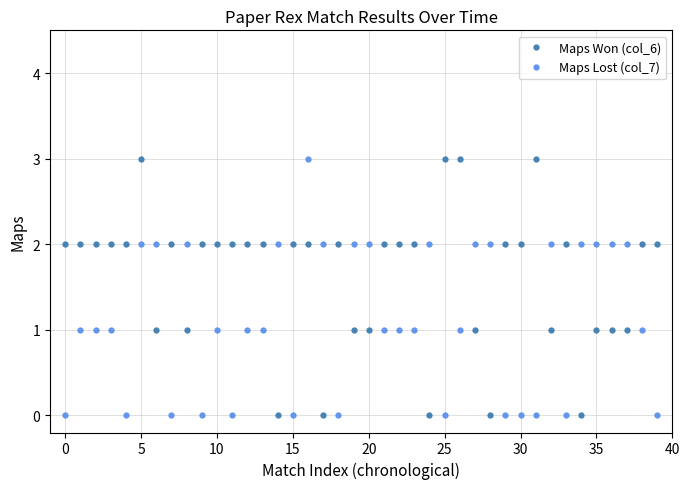

True or false: Maps Lost (col_7) has more than 1 points higher than both neighbors.

True